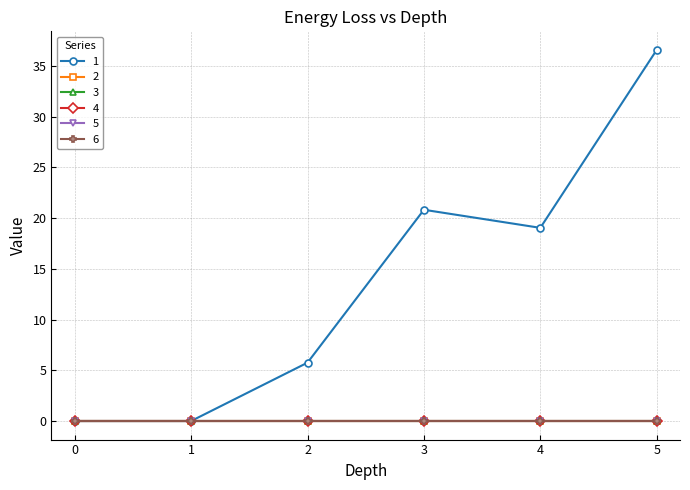

Does the chart have visible grid lines?

Yes